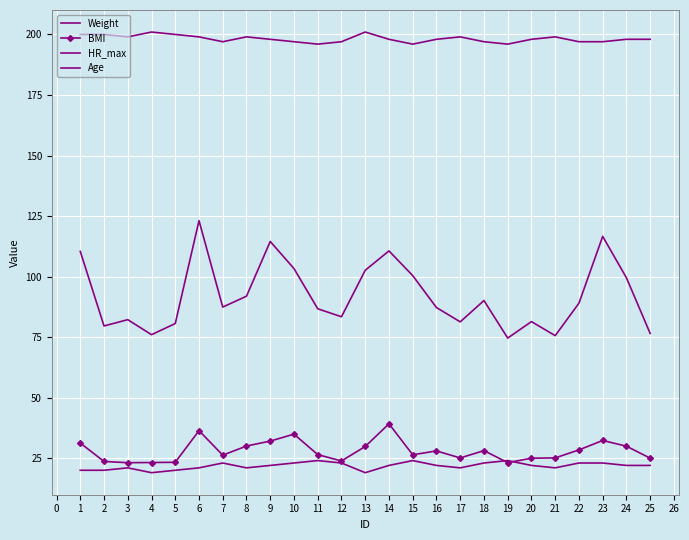

What is the difference between the second highest and minimum values in the Age series?

5.0